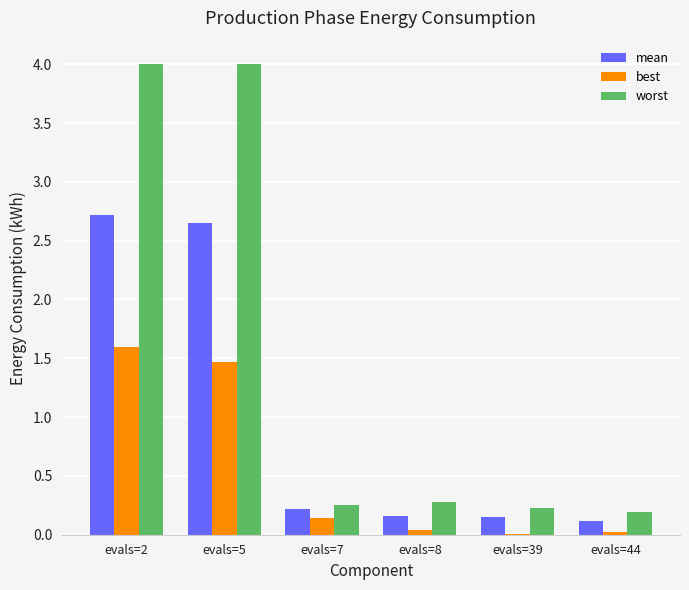

At which label does best reach its peak?

evals=2